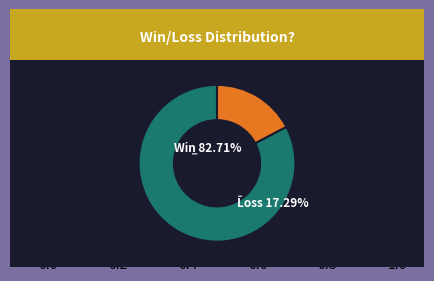

Is Loss the majority of the pie?

No